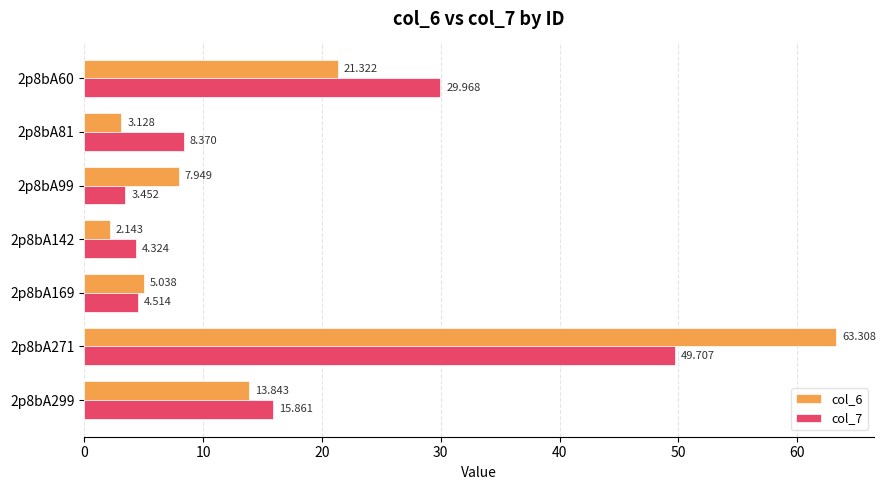

Is the value of col_7 at 2p8bA60 greater than the value of col_6 at 2p8bA299?

Yes